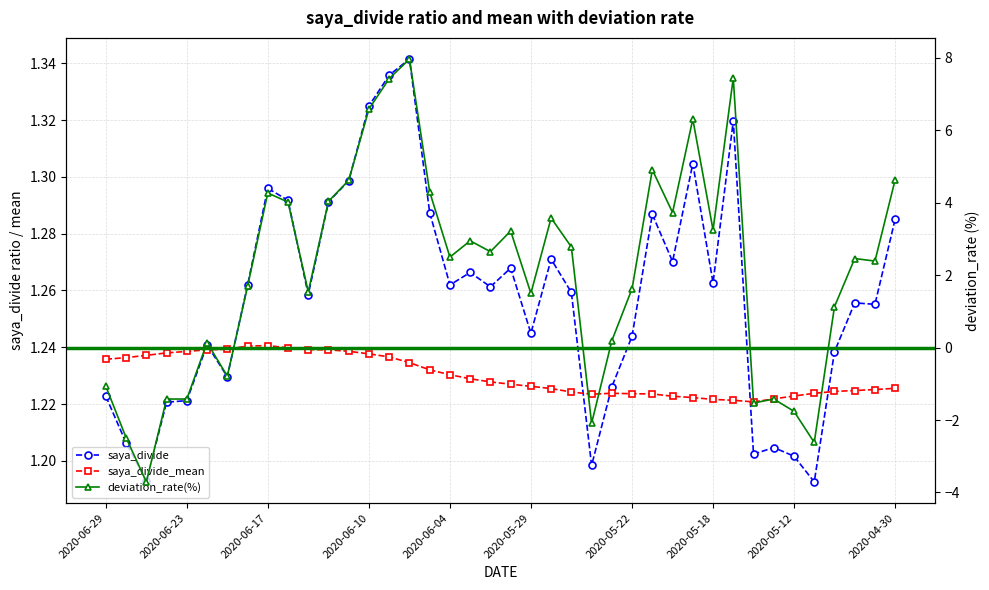

True or false: saya_divide has a value of 1.3 at 2020-06-12.

True